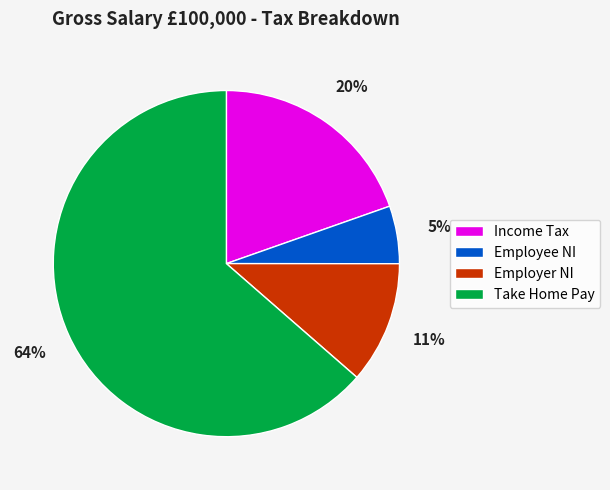

The Income Tax slice represents 20% of the pie. True or false?

True